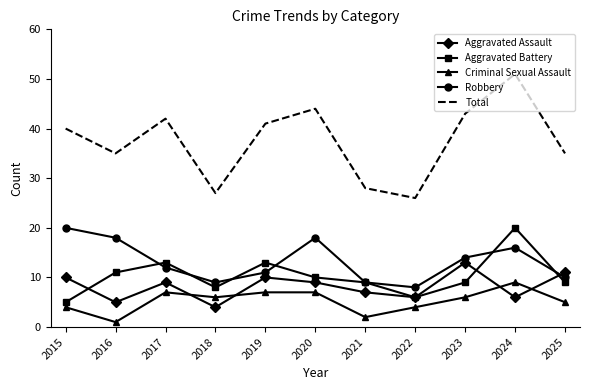

Reading left to right, transcribe all the data shown in this chart.

Aggravated Assault: 10	5	9	4	10	9	7	6	13	6	11
Aggravated Battery: 5	11	13	8	13	10	9	6	9	20	9
Criminal Sexual Assault: 4	1	7	6	7	7	2	4	6	9	5
Robbery: 20	18	12	9	11	18	9	8	14	16	10
Total: 40	35	42	27	41	44	28	26	43	51	35